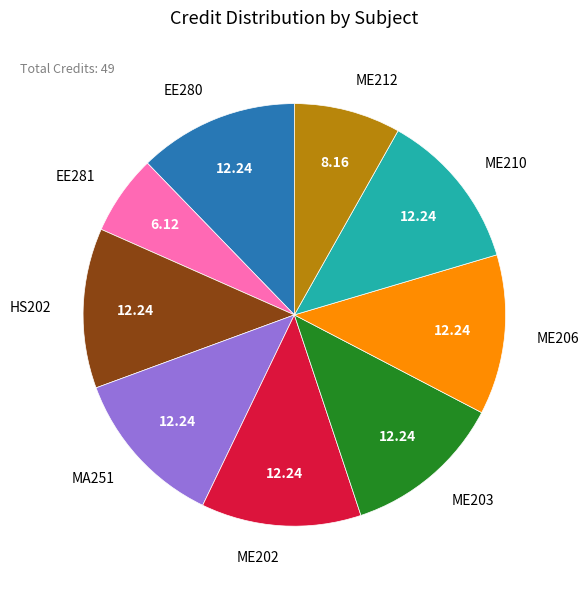

Which slice is the smallest?

EE281